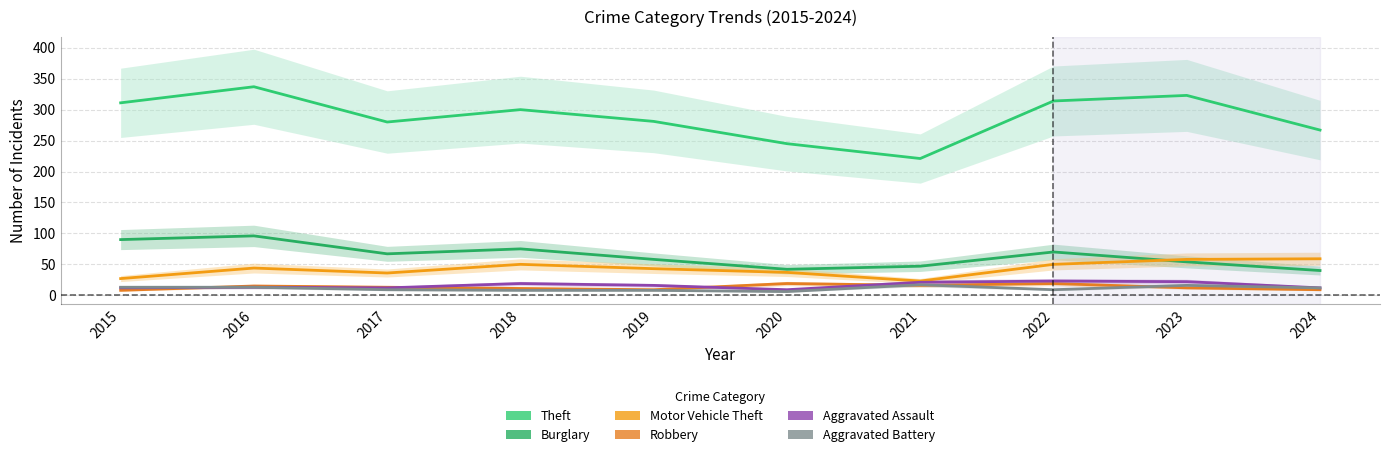

At which category does Aggravated Battery reach its first local valley?

2020